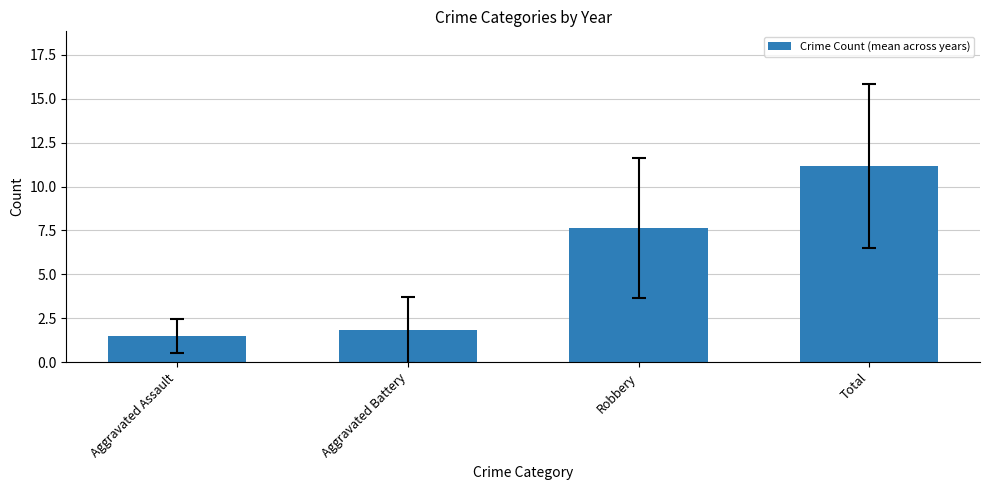

The value at Aggravated Battery is 0.6. True or false?

False